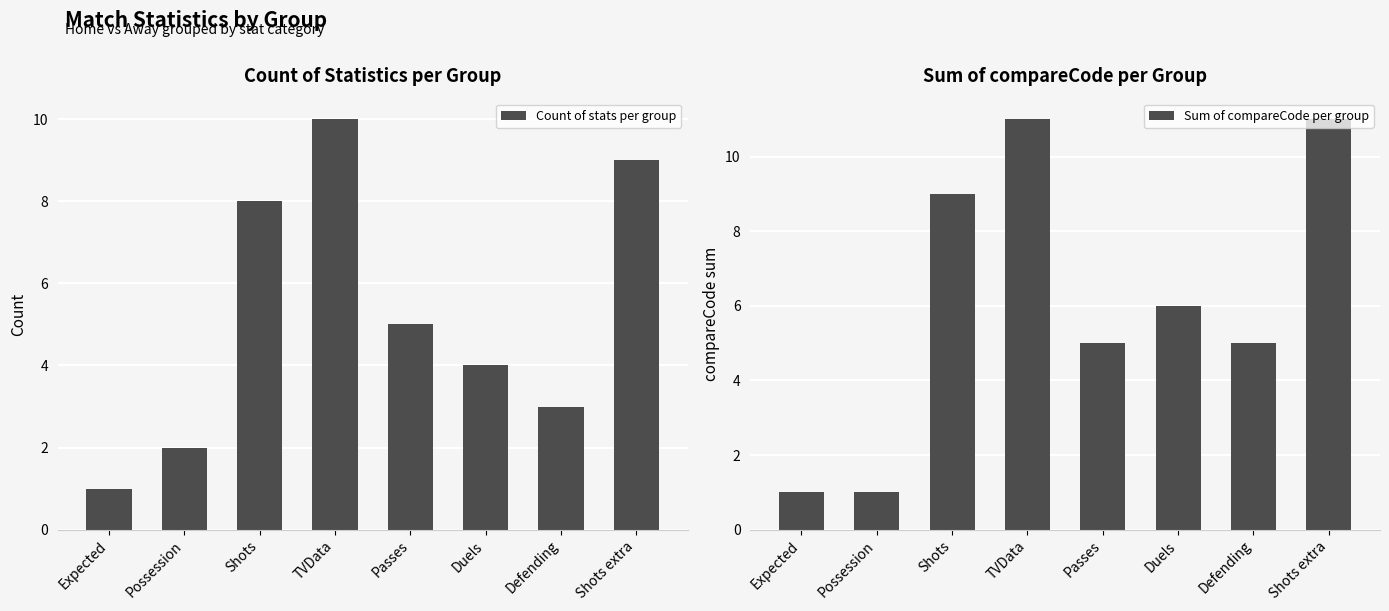

At which label is Sum of compareCode per group closest to 6?

Duels